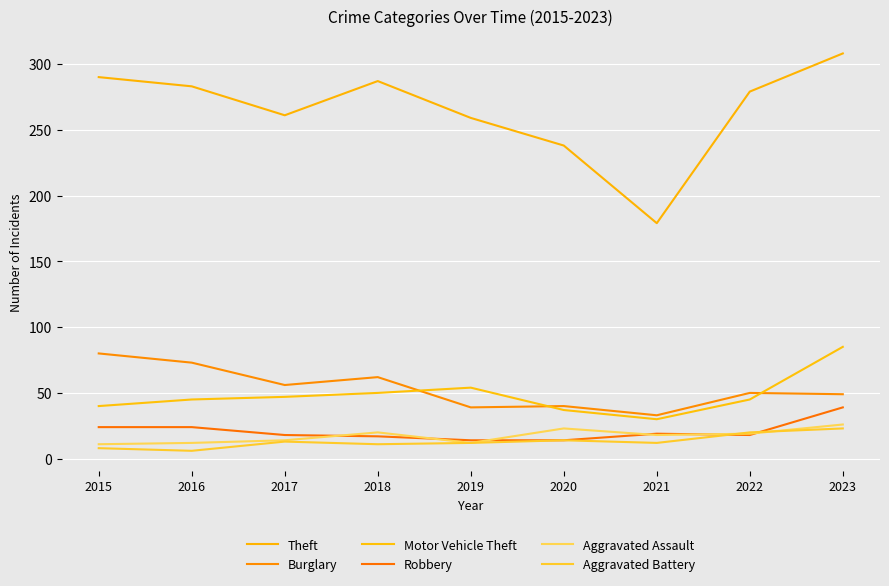

What is the difference between the maximum and second lowest values in the Aggravated Battery series?

15